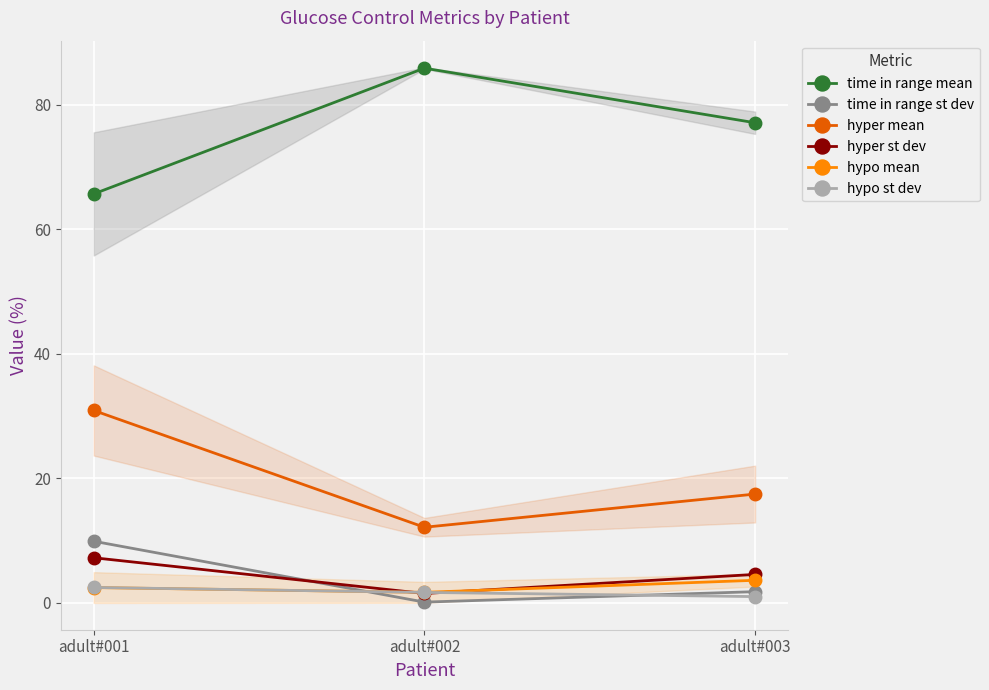

List the series in order of their peak value, highest first.

time in range mean, hyper mean, time in range st dev, hyper st dev, hypo mean, hypo st dev